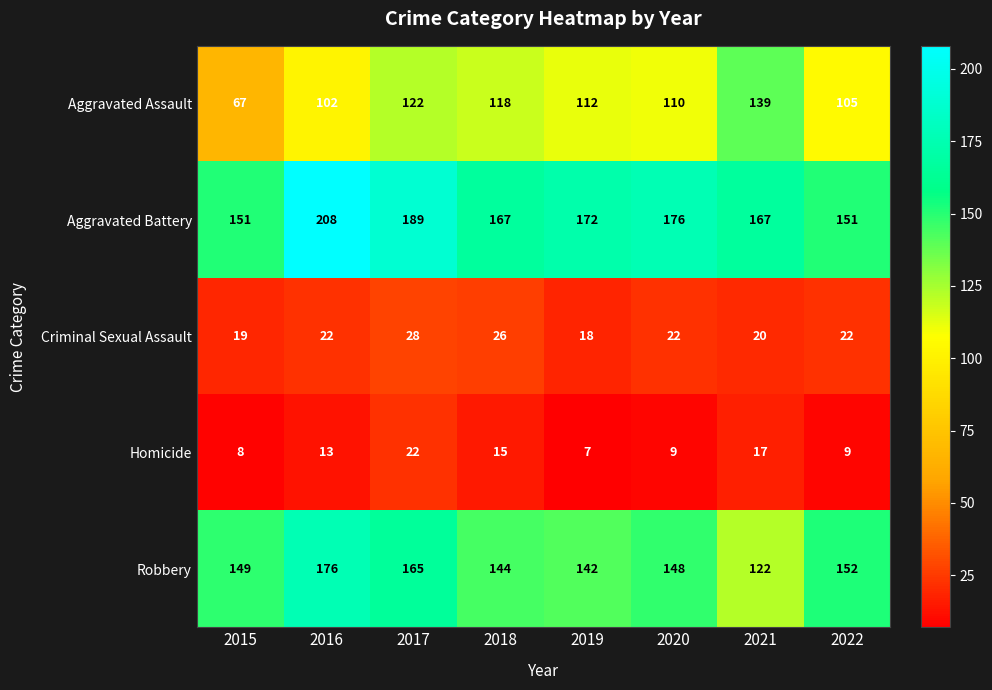

What is the spread (max minus min) of values at 2017?

167